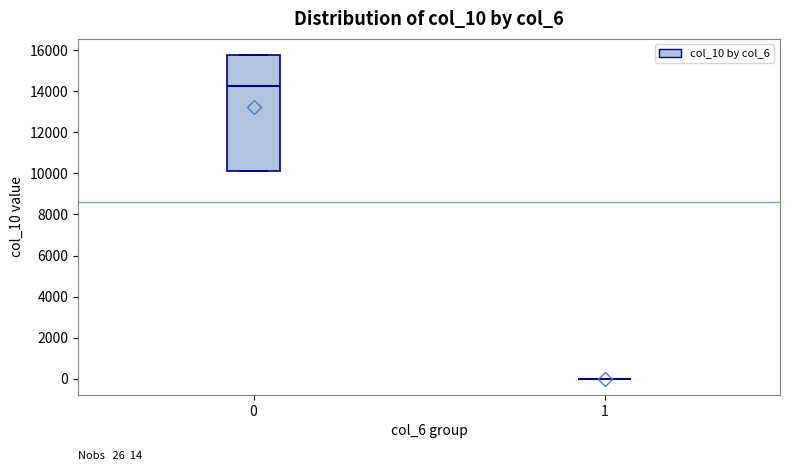

Comparing the boxes themselves (not the whiskers), which one is the tallest?

0